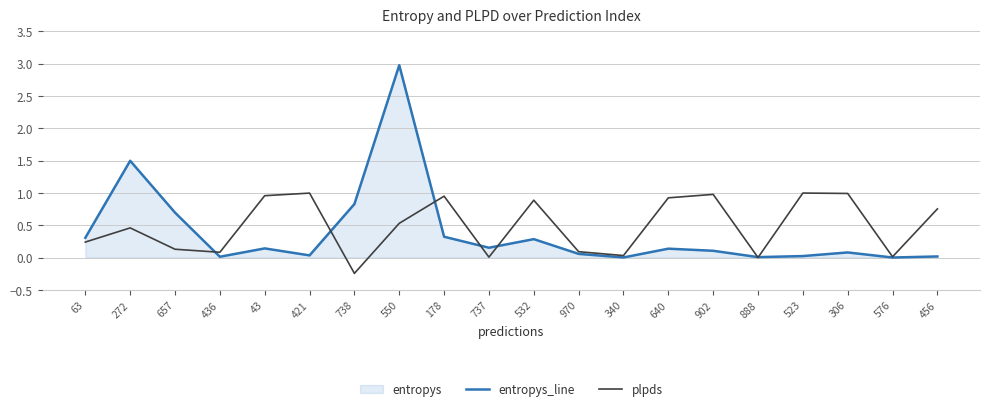

Reading left to right, extract all data points from this chart.

entropys_line: 0.3	1.5	0.7	0.0	0.1	0.0	0.8	3.0	0.3	0.2	0.3	0.1	0.0	0.1	0.1	0.0	0.0	0.1	0.0	0.0
plpds: 0.2	0.5	0.1	0.1	1.0	1.0	-0.2	0.5	0.9	0.0	0.9	0.1	0.0	0.9	1.0	0.0	1.0	1.0	0.0	0.8